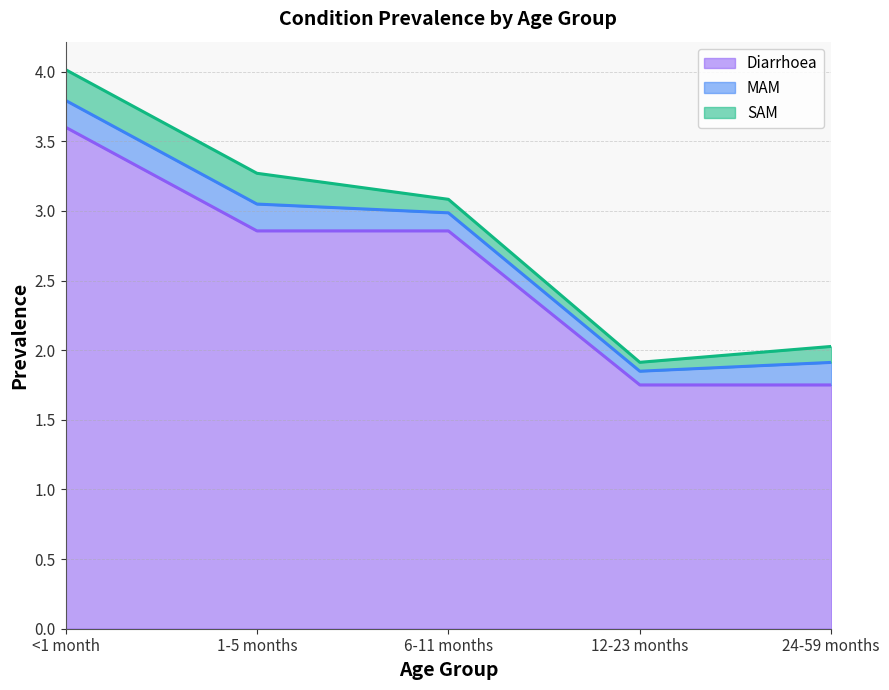

Between 24-59 months and 12-23 months, which is larger?

24-59 months